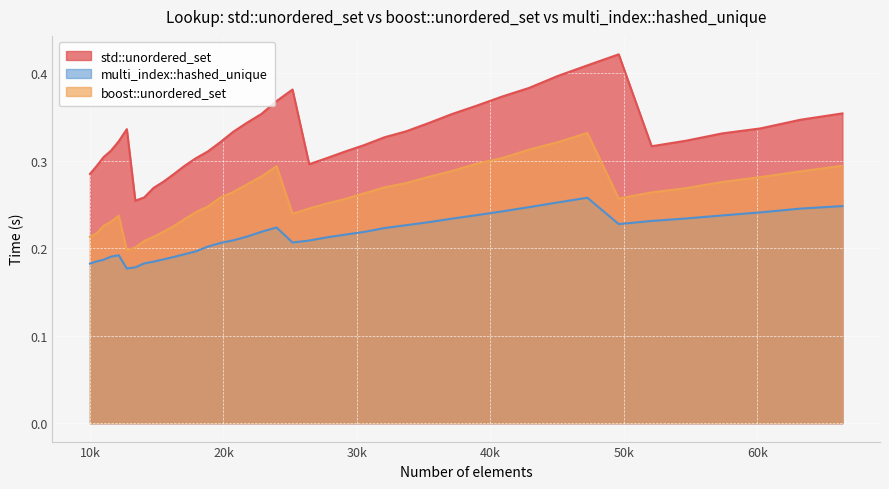

What is the approximate value of std::unordered_set at 66358?

0.4